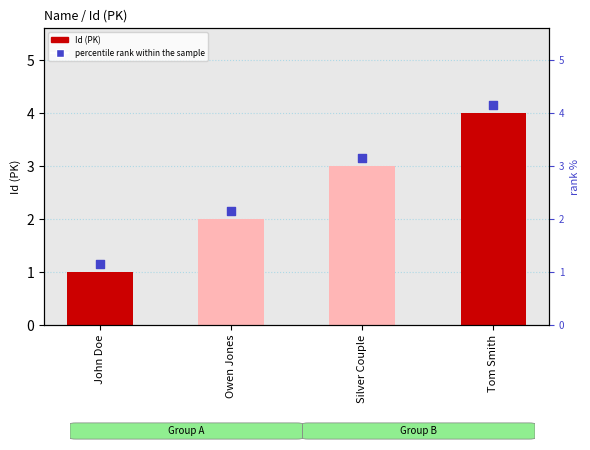

At how many categories does at least one series exceed 2?

3